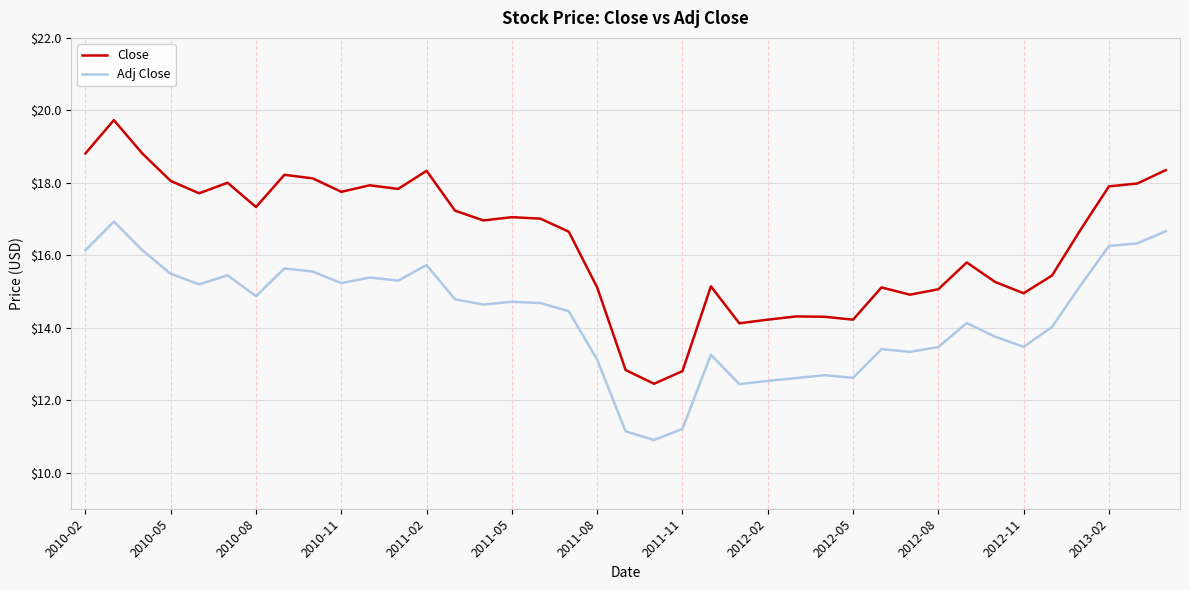

Which series has the largest total across all categories?

Close